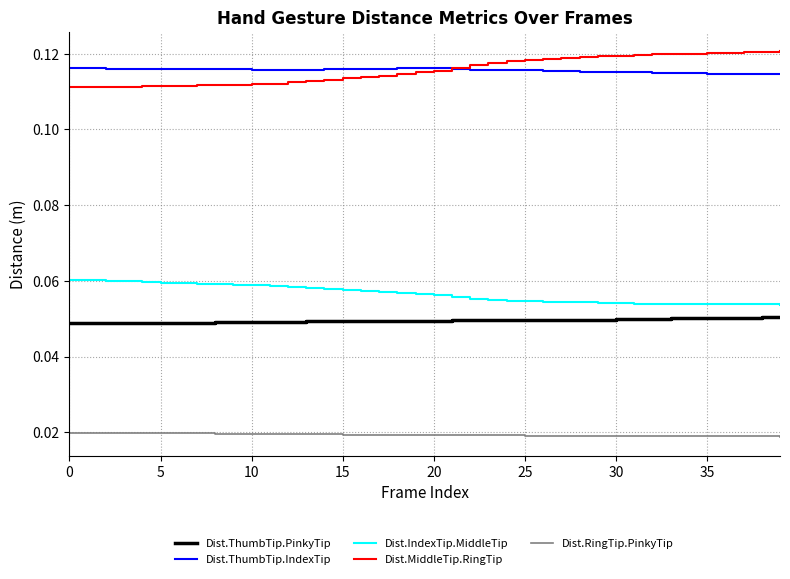

True or false: Dist.MiddleTip.RingTip and Dist.RingTip.PinkyTip cross at least once.

False